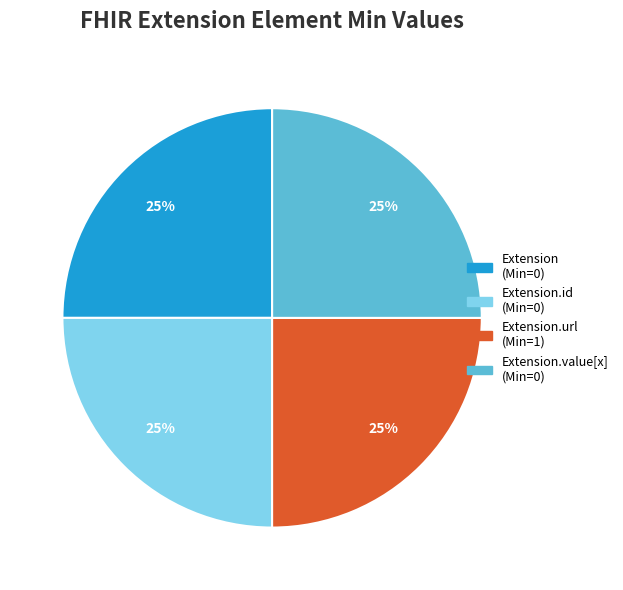

Is there a majority slice in this chart?

No